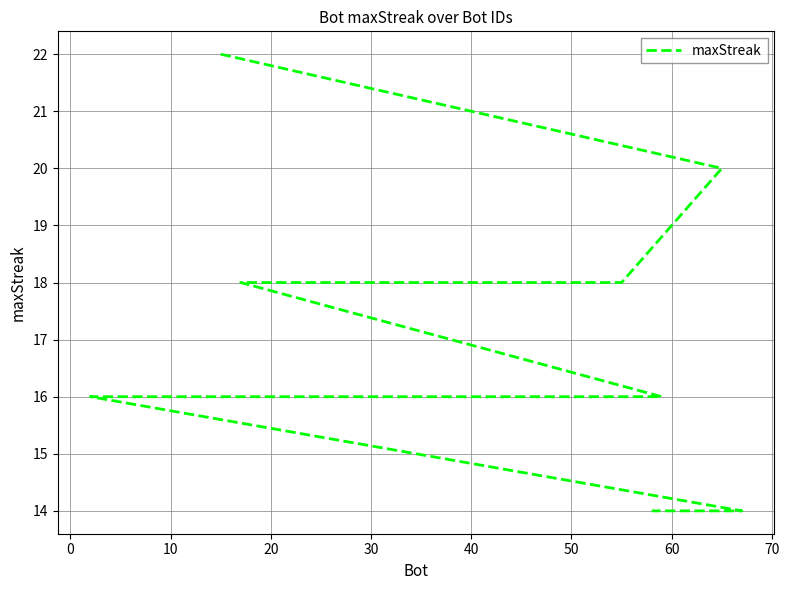

How many lines are shown in the chart?

1